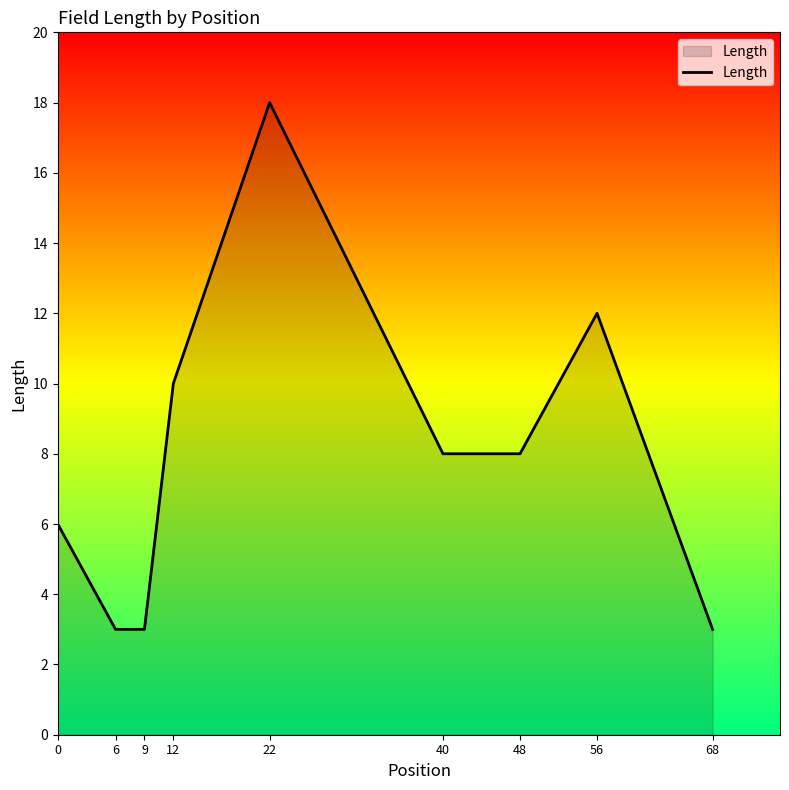

Which category has the highest value across all series?

22